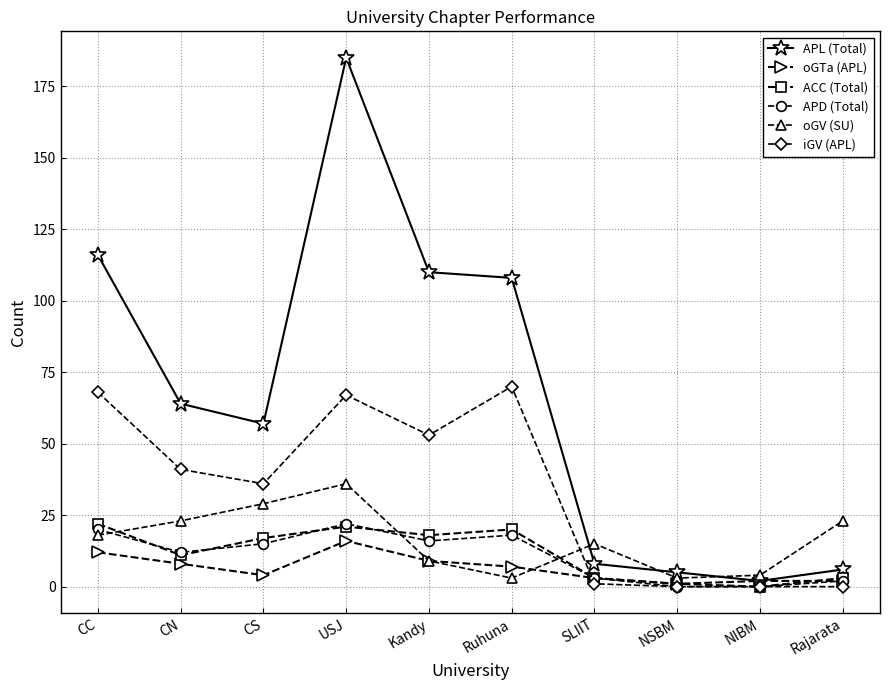

Where is APL (Total) nearest to the value 93?

Ruhuna